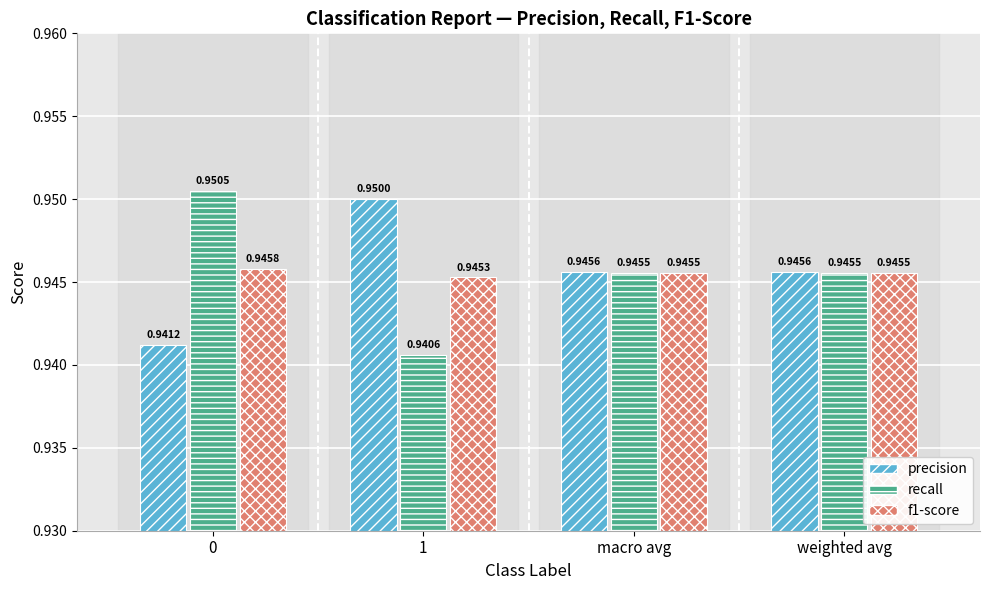

What is the label of the 3rd bar from the left?

macro avg